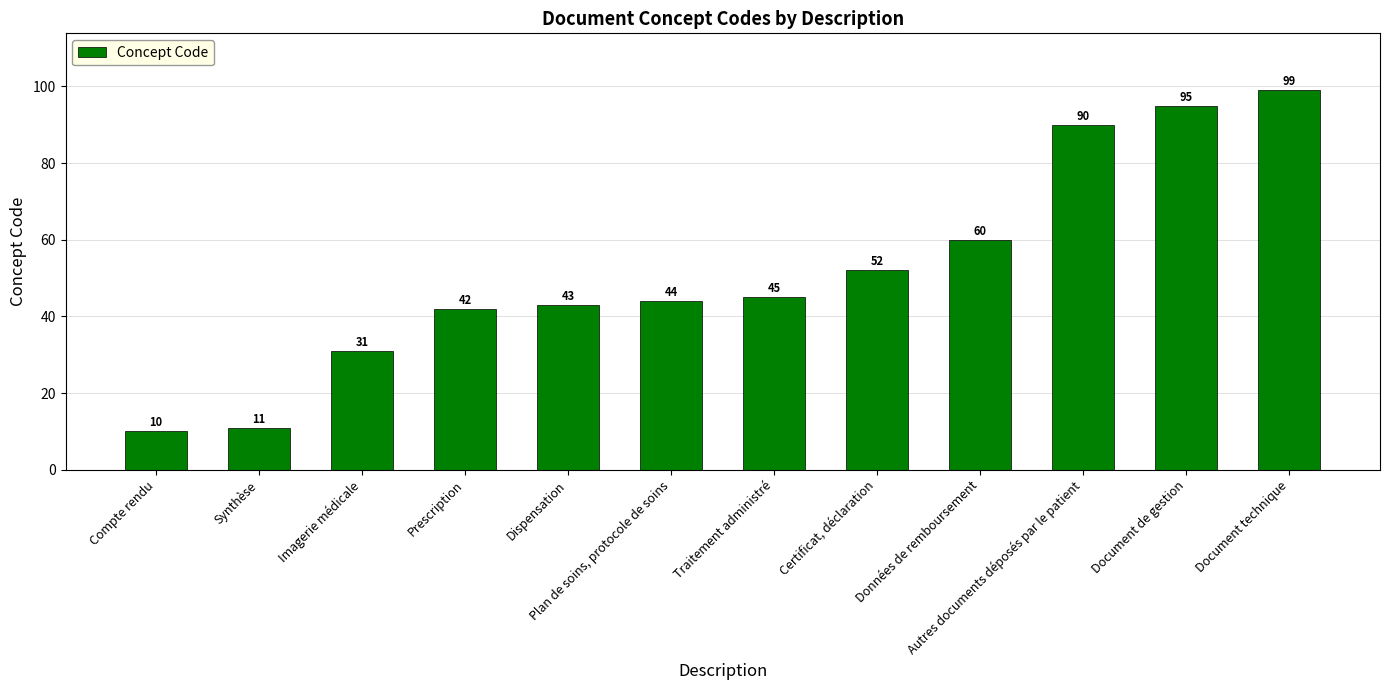

Where is the data nearest to the value 54?

Certificat, déclaration